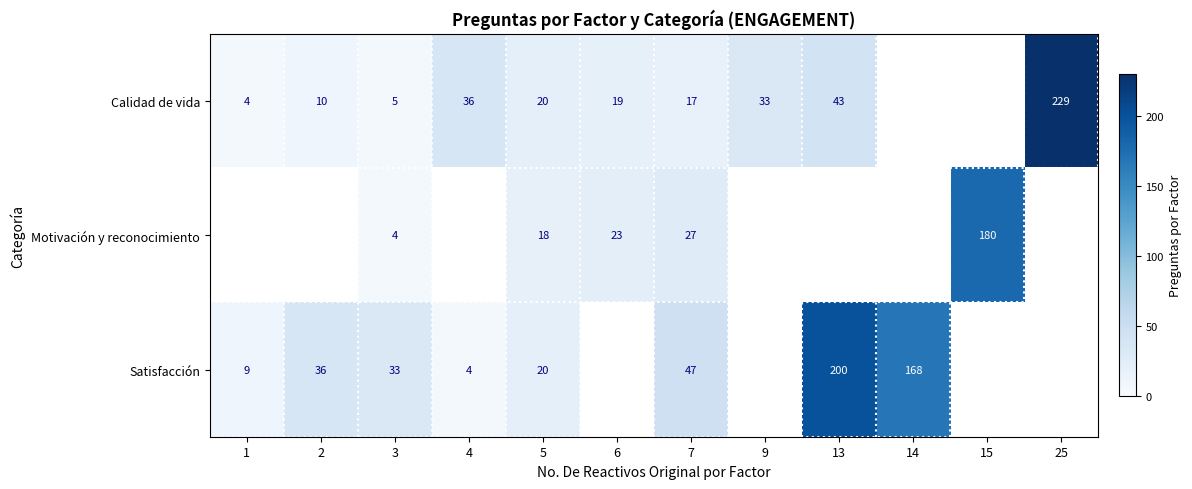

What is the sum of the Satisfacción values at 7 and 4?

51